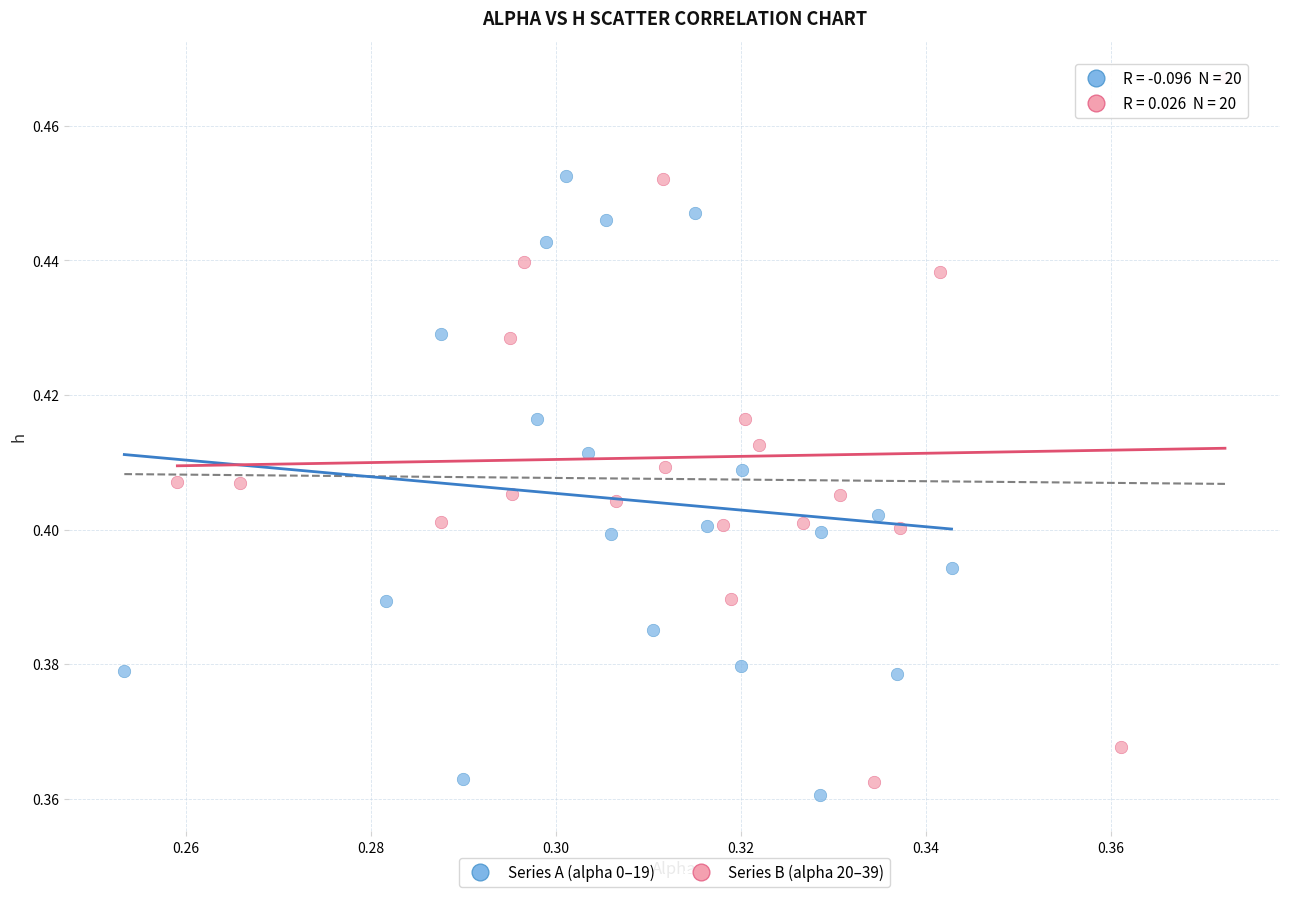

Which series reaches the minimum Y coordinate?

Series A (alpha 0–19)